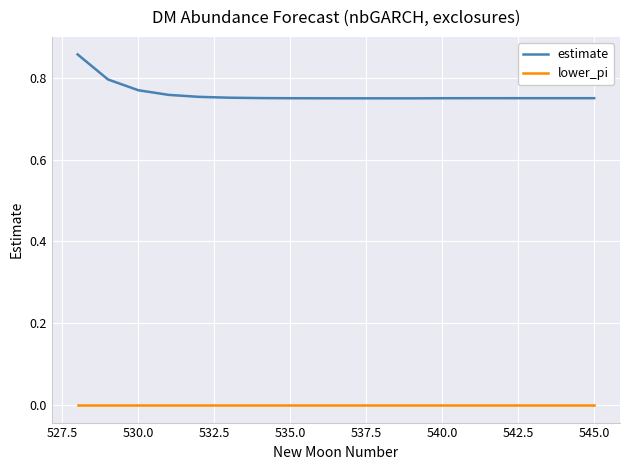

True or false: estimate and lower_pi cross at least once.

False